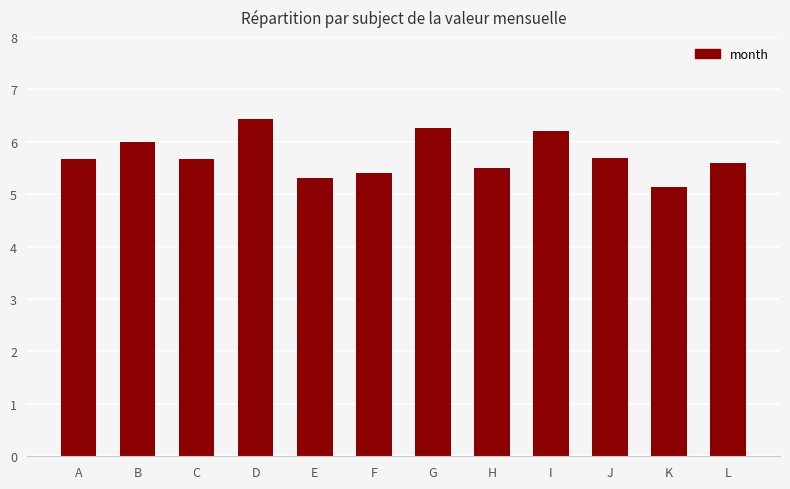

How many series are shown in this chart?

1